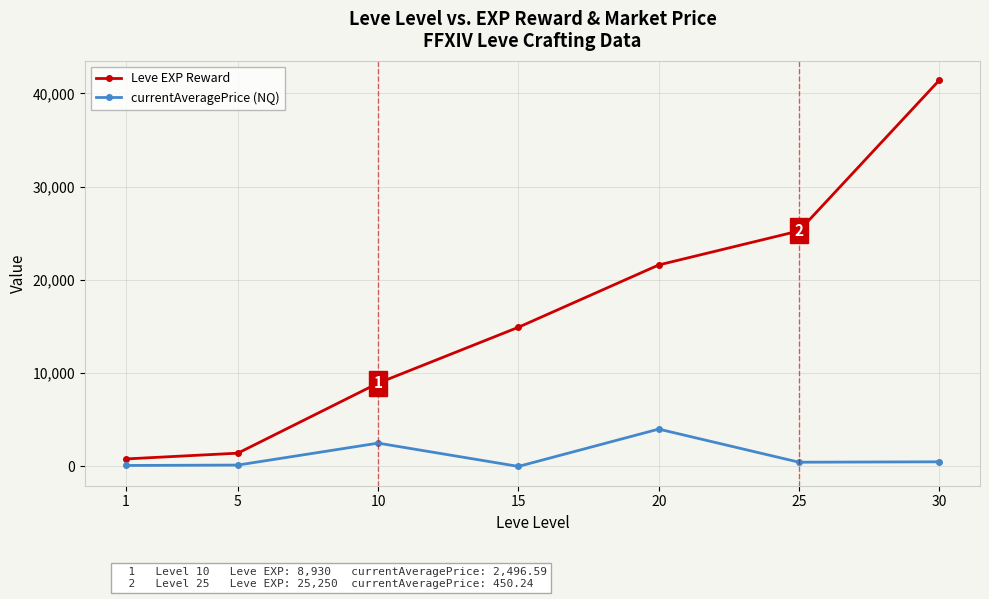

The value of Leve EXP Reward at 5 is 1420.0. True or false?

True